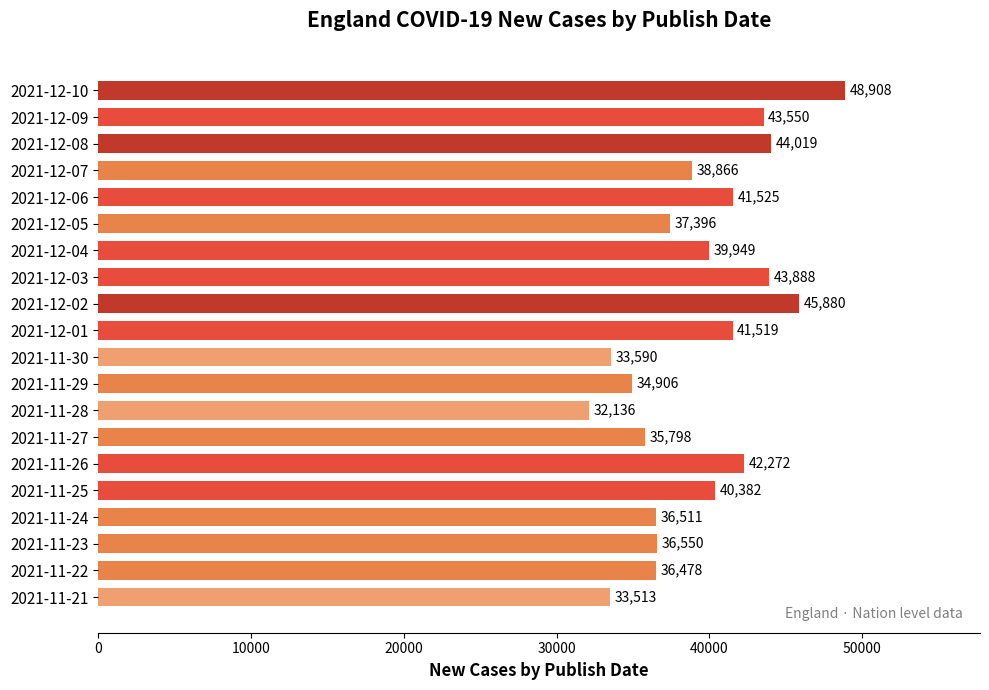

Reading top to bottom, transcribe all the data shown in this chart.

2021-12-10=48908	2021-12-09=43550	2021-12-08=44019	2021-12-07=38866	2021-12-06=41525	2021-12-05=37396	2021-12-04=39949	2021-12-03=43888	2021-12-02=45880	2021-12-01=41519	2021-11-30=33590	2021-11-29=34906	2021-11-28=32136	2021-11-27=35798	2021-11-26=42272	2021-11-25=40382	2021-11-24=36511	2021-11-23=36550	2021-11-22=36478	2021-11-21=33513